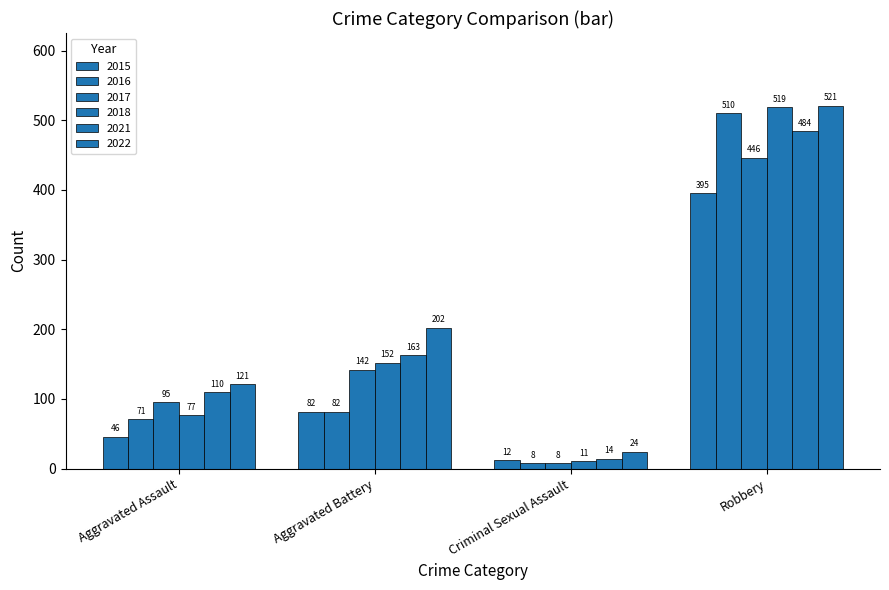

What is the spread (max minus min) of values at Robbery?

126